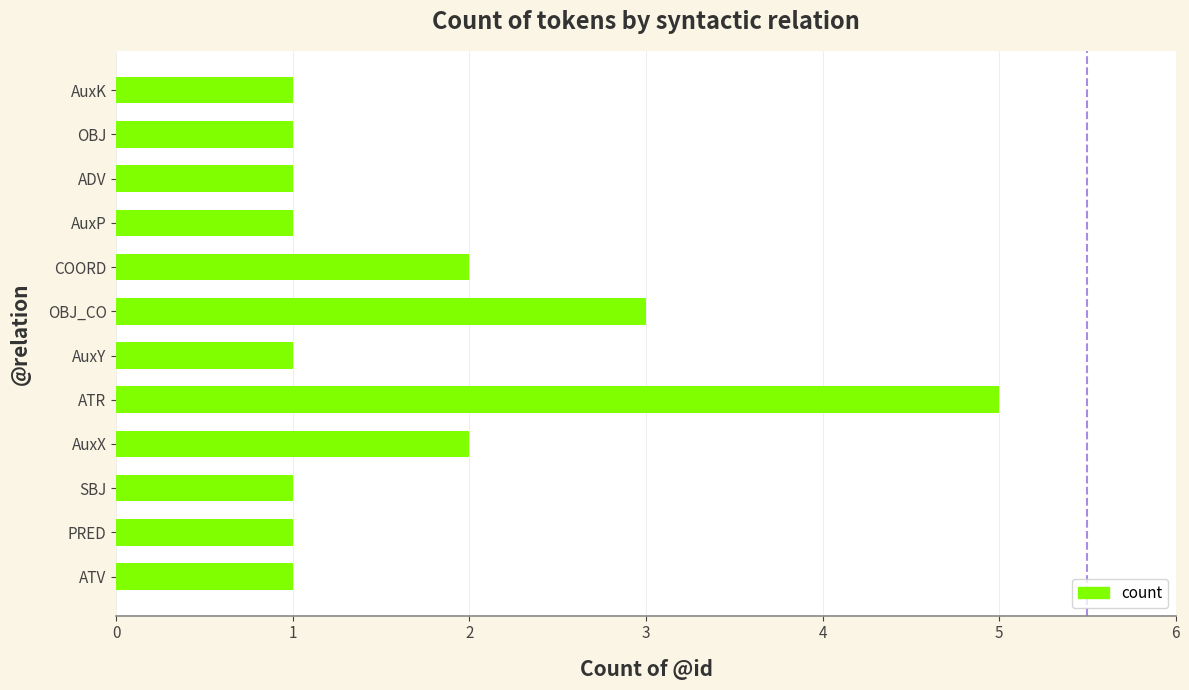

How many distinct data groups are displayed?

1